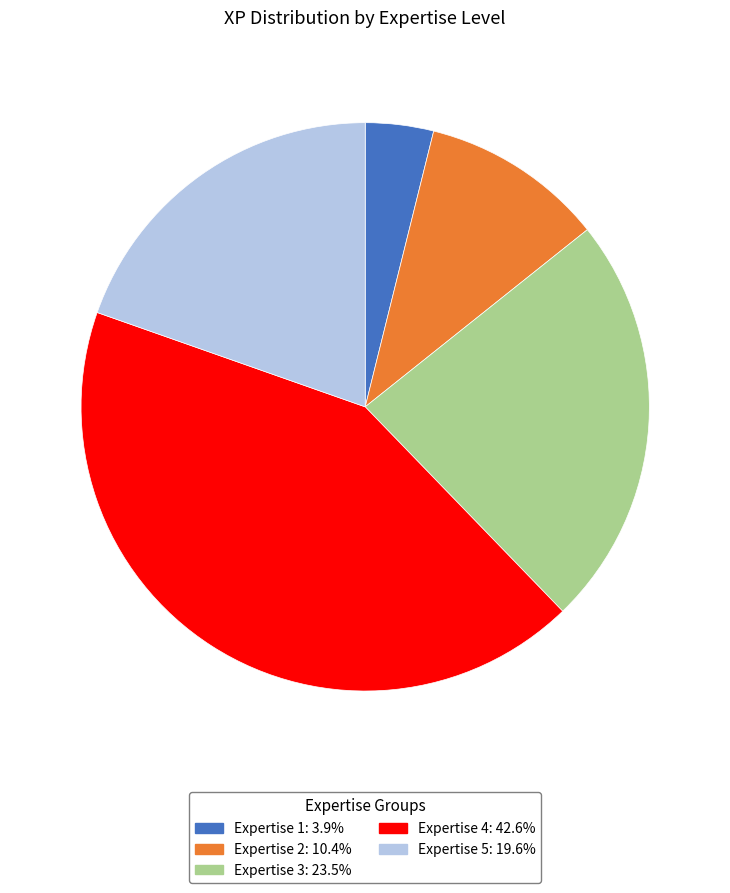

Is there a majority slice in this chart?

No